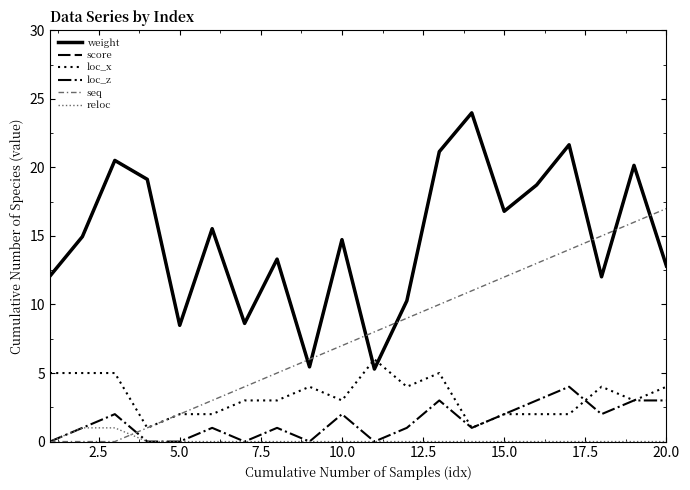

Is this an area chart (filled region under the line)?

No